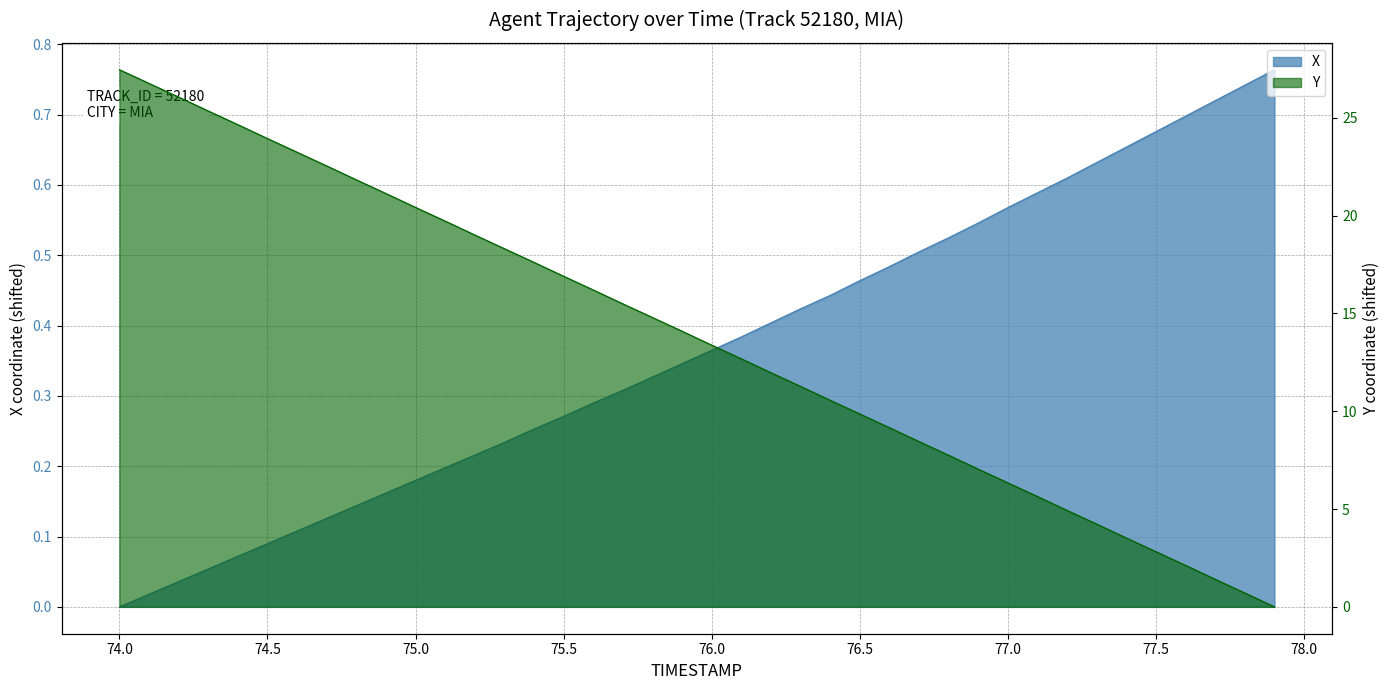

Reading left to right, list all the values displayed in this chart.

X: 74.0=0.0	74.1=0.0	74.2=0.0	74.3=0.1	74.4=0.1	74.5=0.1	74.6=0.1	74.7=0.1	74.8=0.1	74.9=0.2	75.0=0.2	75.1=0.2	75.2=0.2	75.3=0.2	75.4=0.3	75.5=0.3	75.6=0.3	75.7=0.3	75.8=0.3	75.9=0.3	76.0=0.4	76.1=0.4	76.2=0.4	76.3=0.4	76.4=0.4	76.5=0.5	76.6=0.5	76.7=0.5	76.8=0.5	76.9=0.5	77.0=0.6	77.1=0.6	77.2=0.6	77.3=0.6	77.4=0.7	77.5=0.7	77.6=0.7	77.7=0.7	77.8=0.7	77.9=0.8
Y: 74.0=27.5	74.1=26.8	74.2=26.1	74.3=25.3	74.4=24.7	74.5=23.9	74.6=23.2	74.7=22.5	74.8=21.8	74.9=21.1	75.0=20.4	75.1=19.7	75.2=19.0	75.3=18.3	75.4=17.6	75.5=16.9	75.6=16.2	75.7=15.5	75.8=14.8	75.9=14.1	76.0=13.4	76.1=12.7	76.2=12.0	76.3=11.3	76.4=10.6	76.5=9.9	76.6=9.2	76.7=8.4	76.8=7.8	76.9=7.0	77.0=6.3	77.1=5.6	77.2=4.9	77.3=4.2	77.4=3.5	77.5=2.8	77.6=2.1	77.7=1.4	77.8=0.7	77.9=0.0